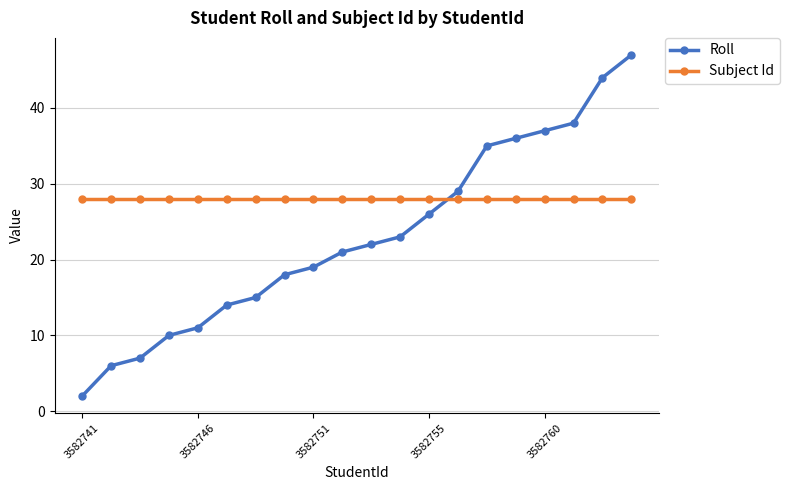

What are all the series names shown in the legend?

Roll, Subject Id